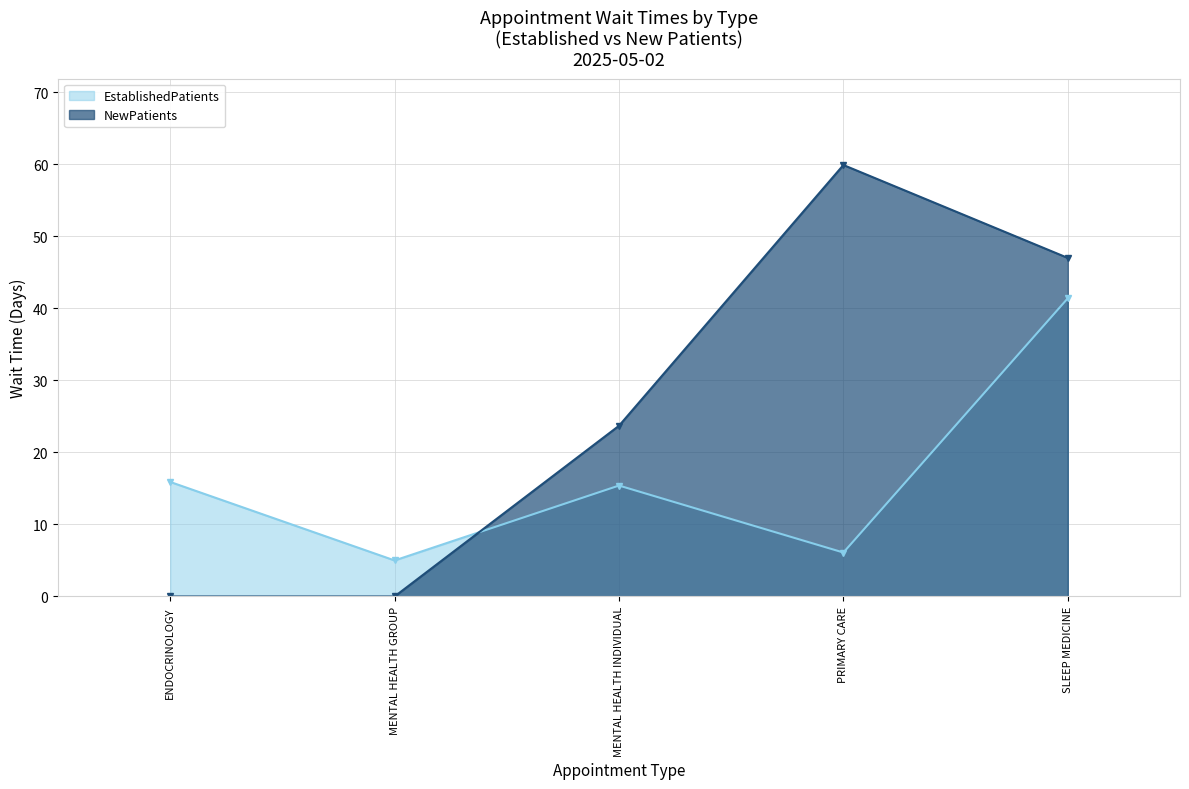

What is the highest value of the EstablishedPatients series?

41.4